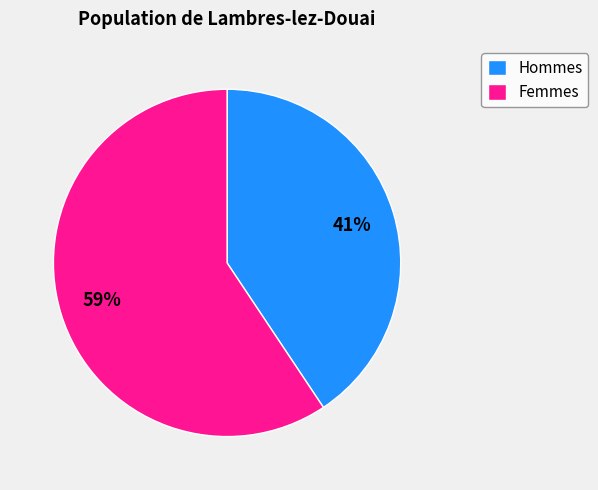

Between Hommes and Femmes, which is larger?

Femmes